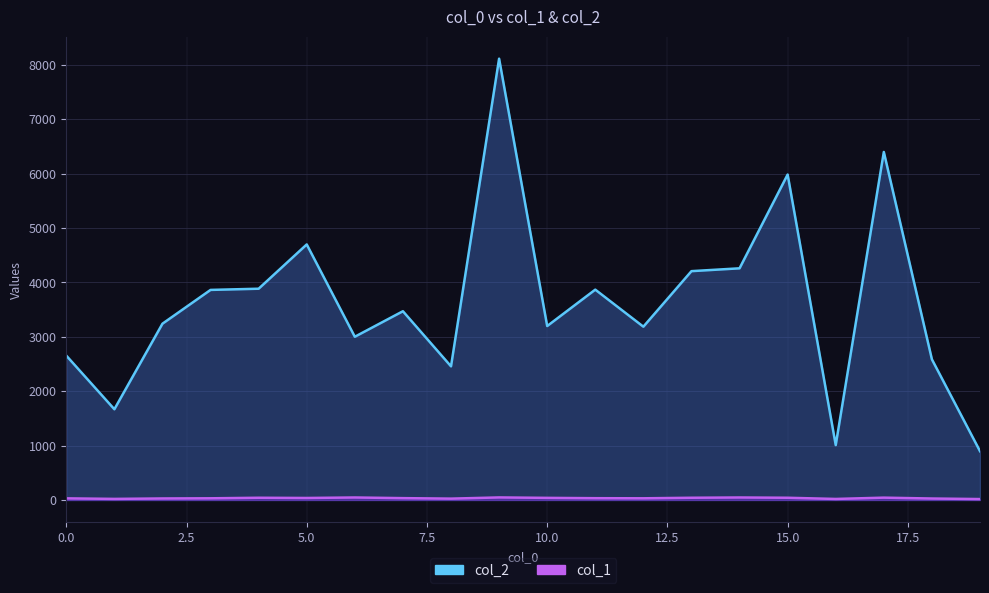

True or false: col_1 has a value of 7 at 19.

False